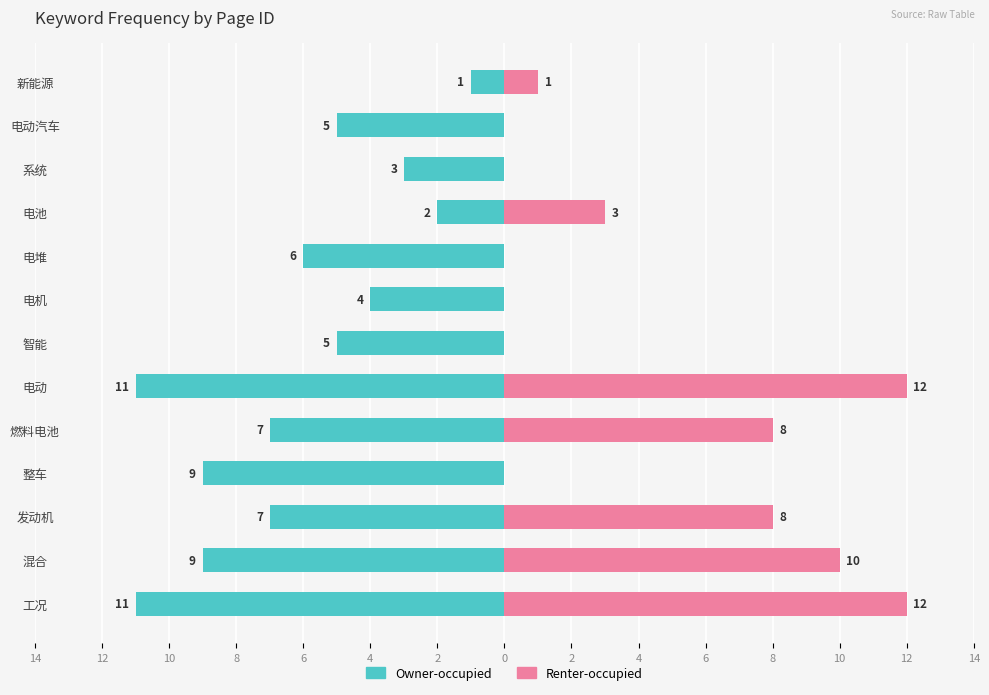

Are the bars grouped side by side (vs. stacked)?

Yes